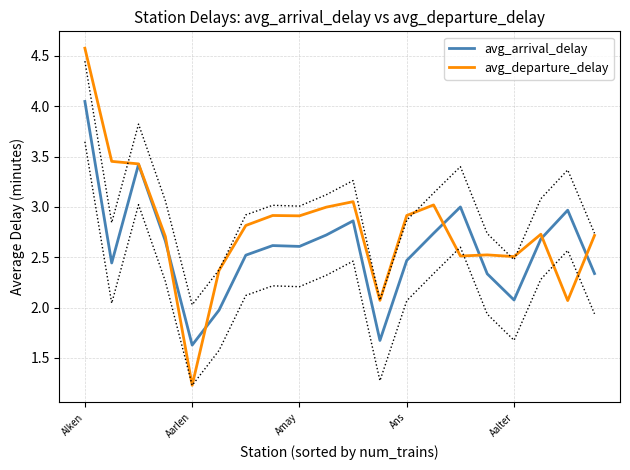

The value of avg_arrival_delay at Ans is 3.5. True or false?

False